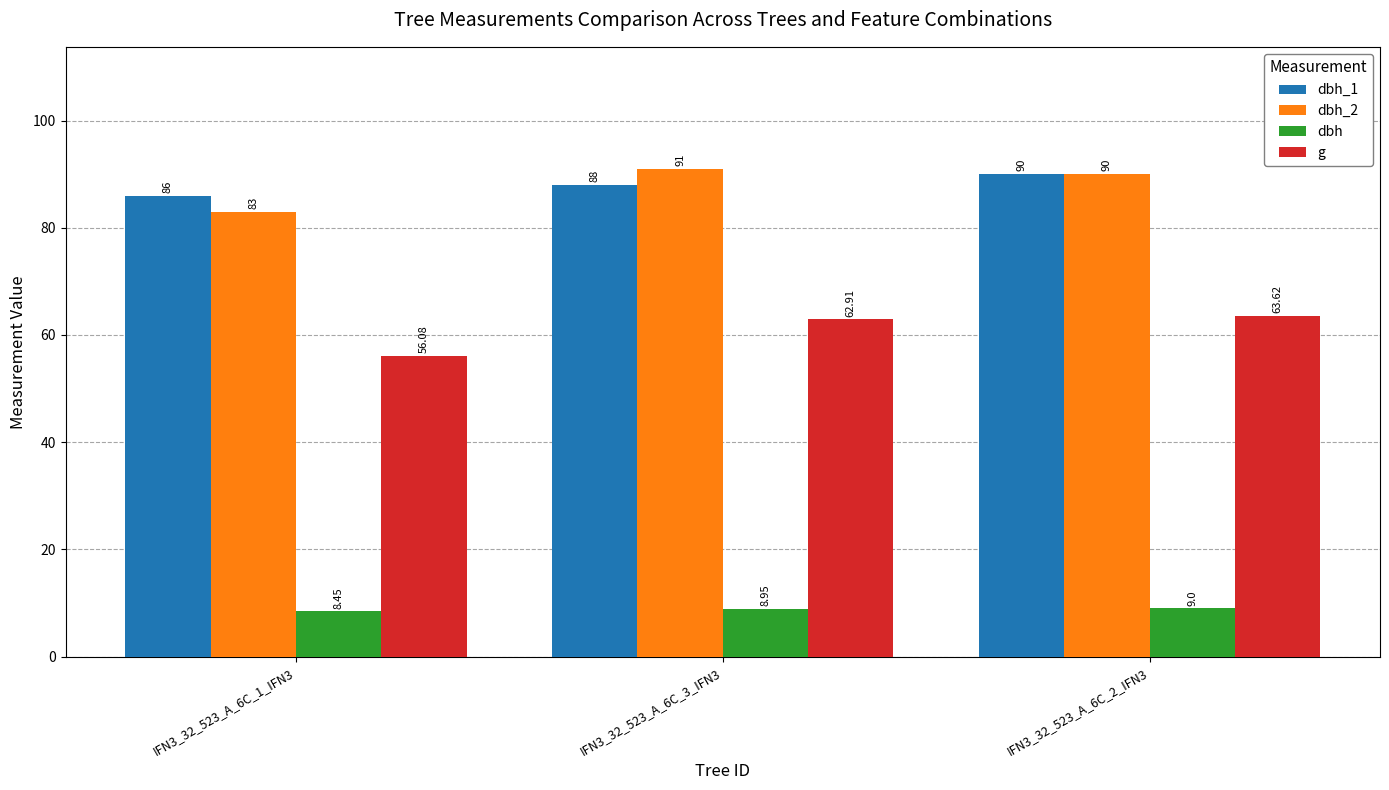

What is the sum of the dbh_1 values at IFN3_32_523_A_6C_1_IFN3 and IFN3_32_523_A_6C_3_IFN3?

174.0